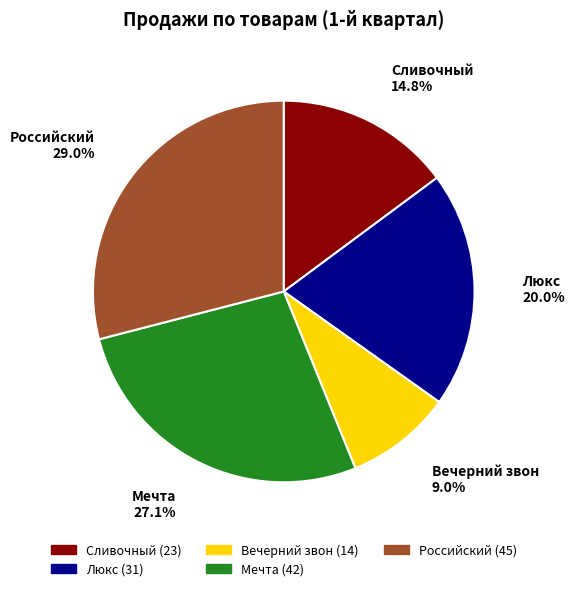

Which category has the smallest portion of the pie?

Вечерний звон